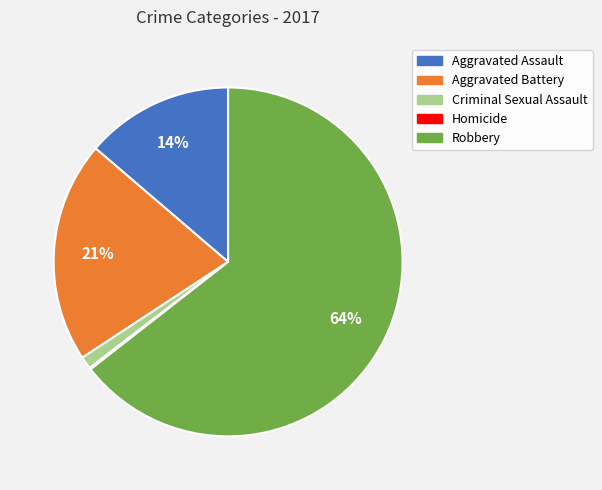

Between Robbery and Aggravated Assault, which is larger?

Robbery